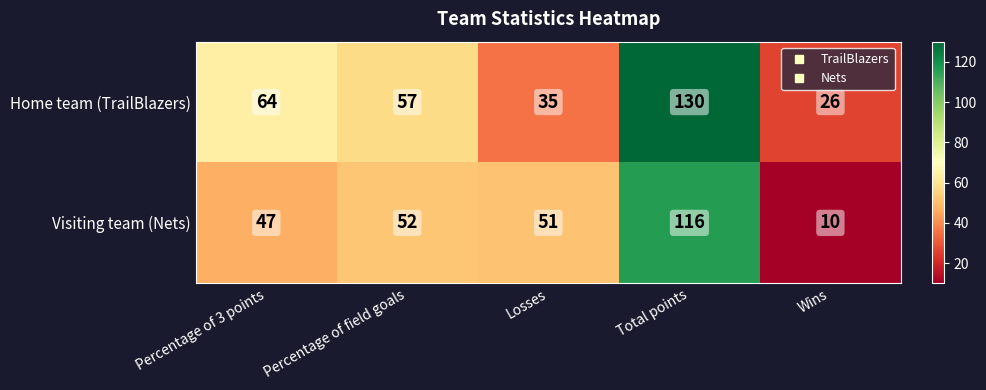

What is the difference between the maximum and minimum values in the Home team (TrailBlazers) series?

104